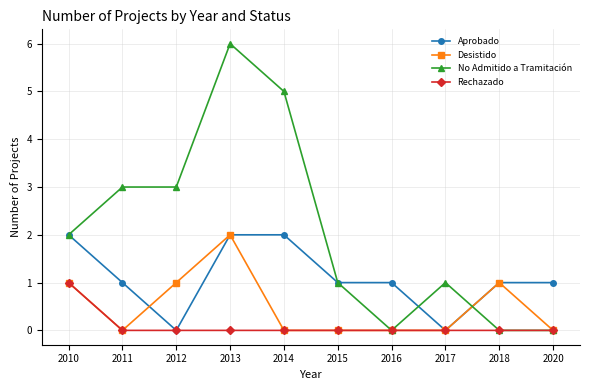

Reading left to right, extract all data points from this chart.

Aprobado: 2	1	0	2	2	1	1	0	1	1
Desistido: 1	0	1	2	0	0	0	0	1	0
No Admitido a Tramitación: 2	3	3	6	5	1	0	1	0	0
Rechazado: 1	0	0	0	0	0	0	0	0	0